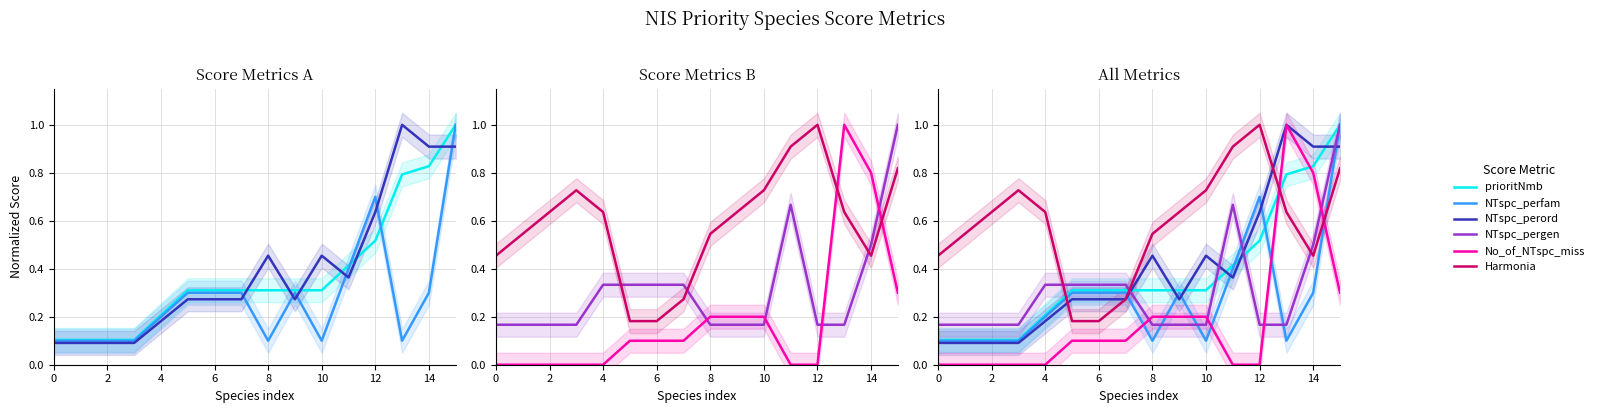

Which series has the widest spread of values?

No_of_NTspc_miss